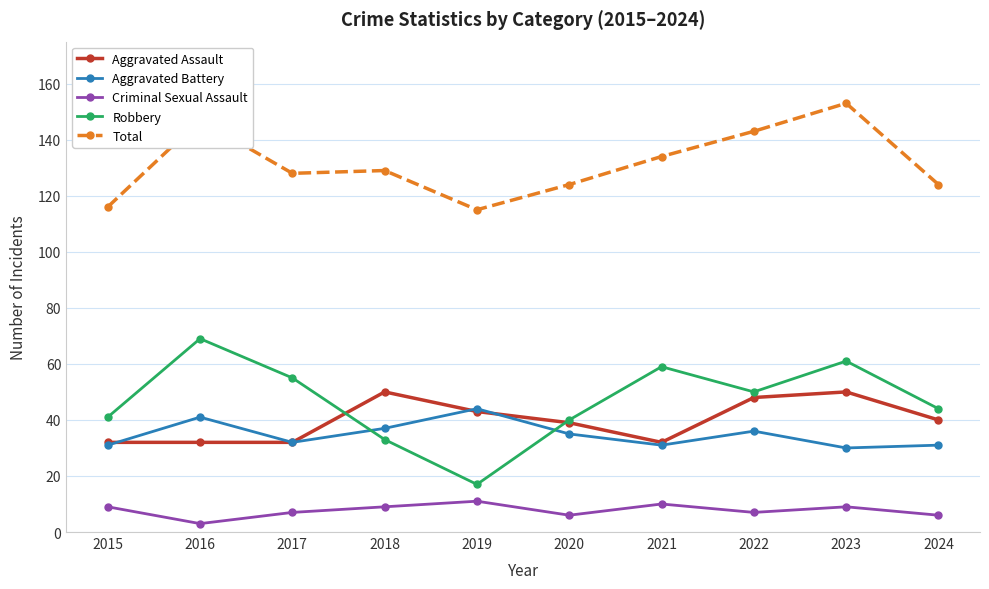

What is the total value across all series at 2021?

266